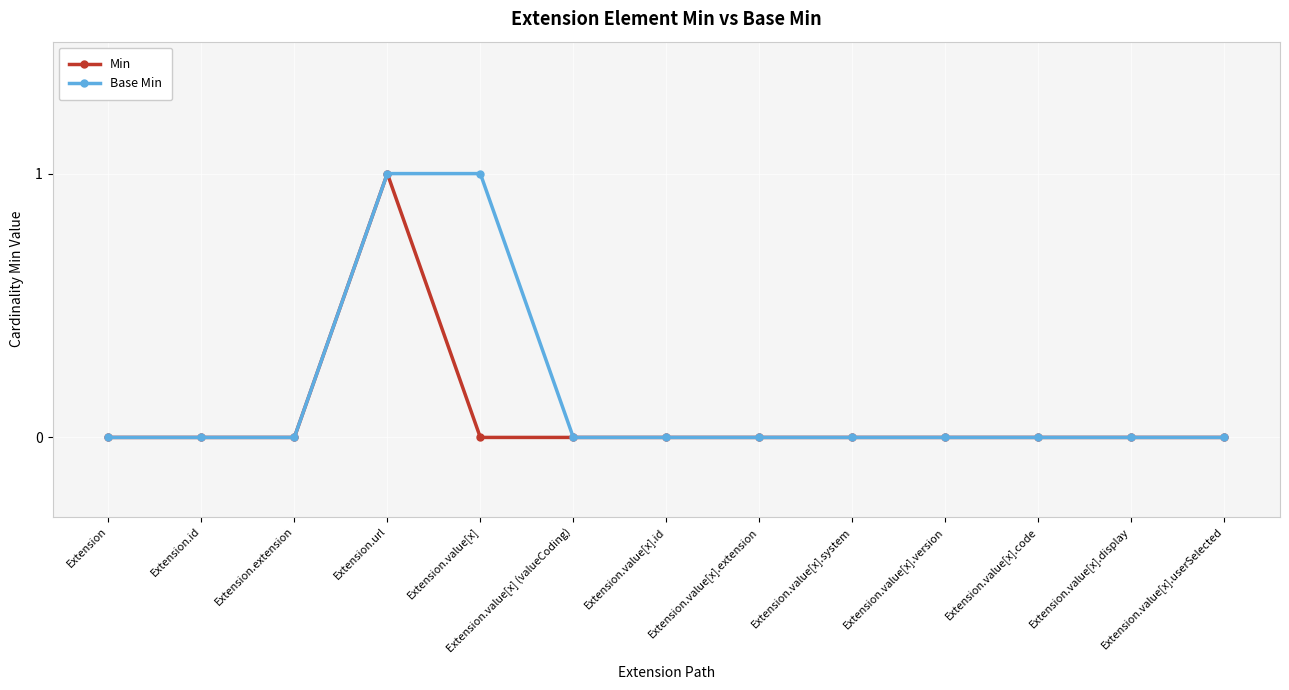

What is the label of the 8th point from the left?

Extension.value[x].extension